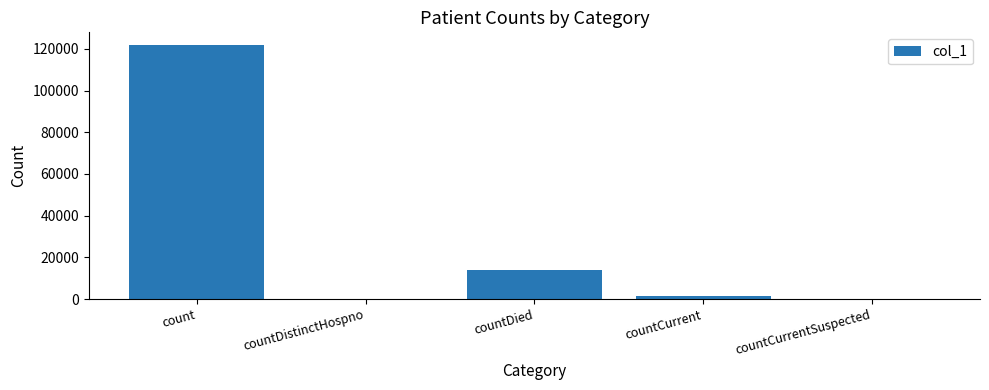

What is the sum of the values at count and countCurrentSuspected?

121826